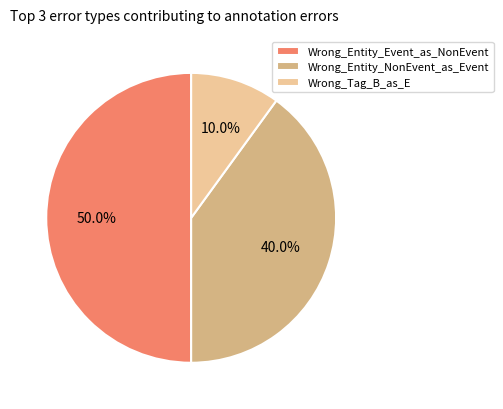

To the nearest percent, what portion does Wrong_Tag_B_as_E represent?

10%